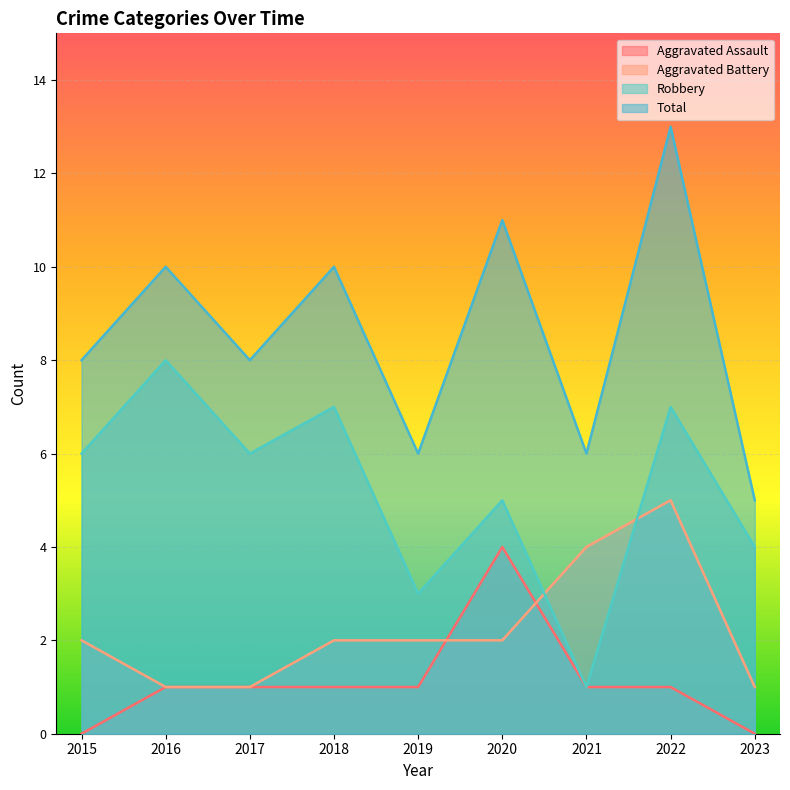

What are all the series names shown in the legend?

Aggravated Assault, Aggravated Battery, Robbery, Total